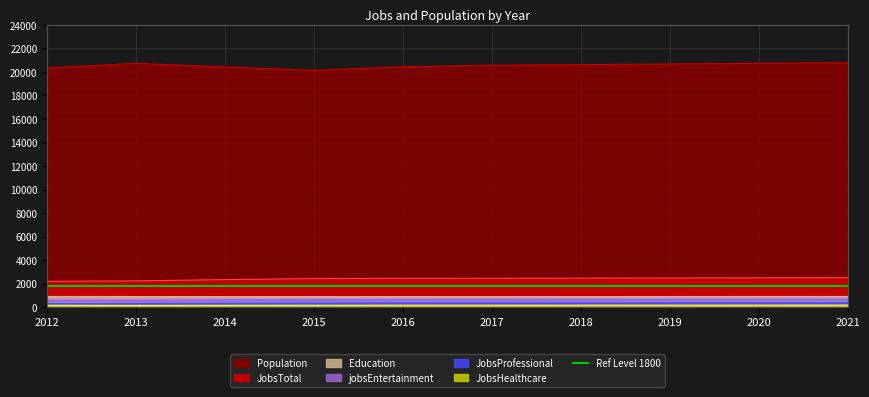

Does the chart display data point markers on the line(s)?

No